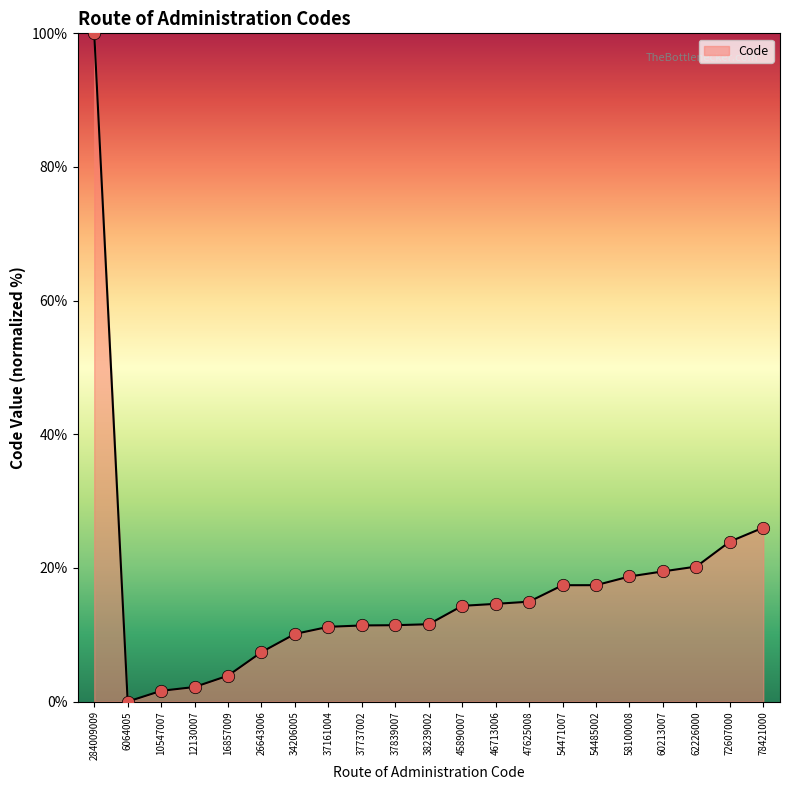

What is the change in value from 12130007 to 62226000?

+18.0